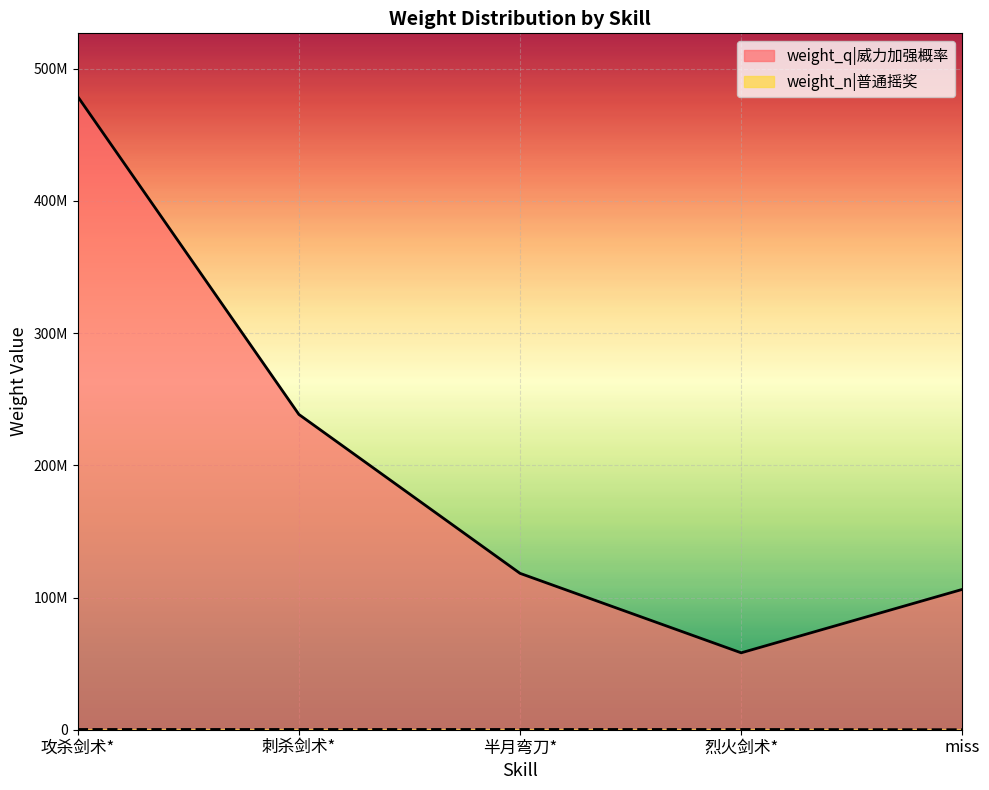

What is the difference between the maximum and minimum values in the weight_q|威力加强概率 series?

420708607